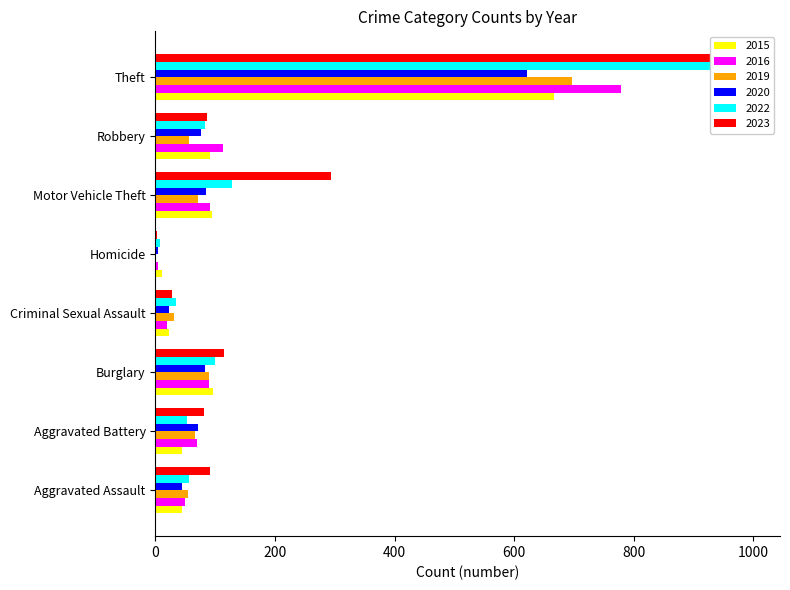

Where does the 2015 series first go above 91?

Burglary